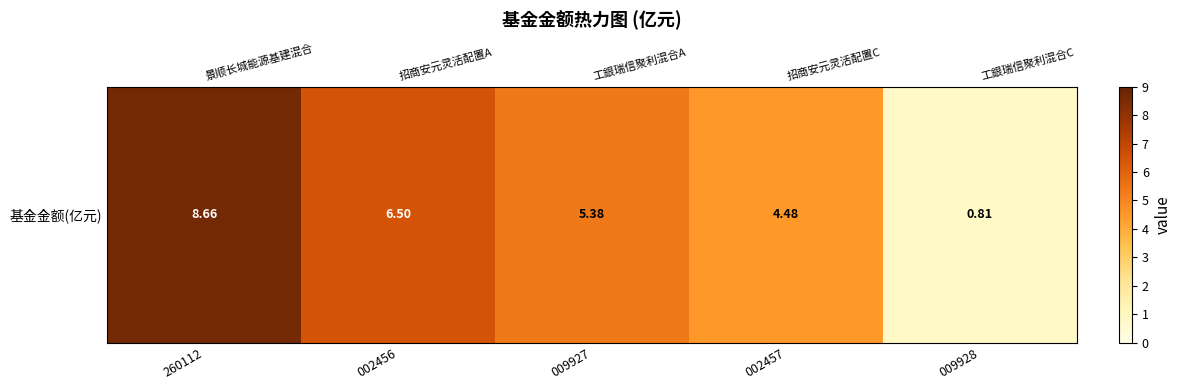

What is the change in value from 009927 to 002457?

-0.9